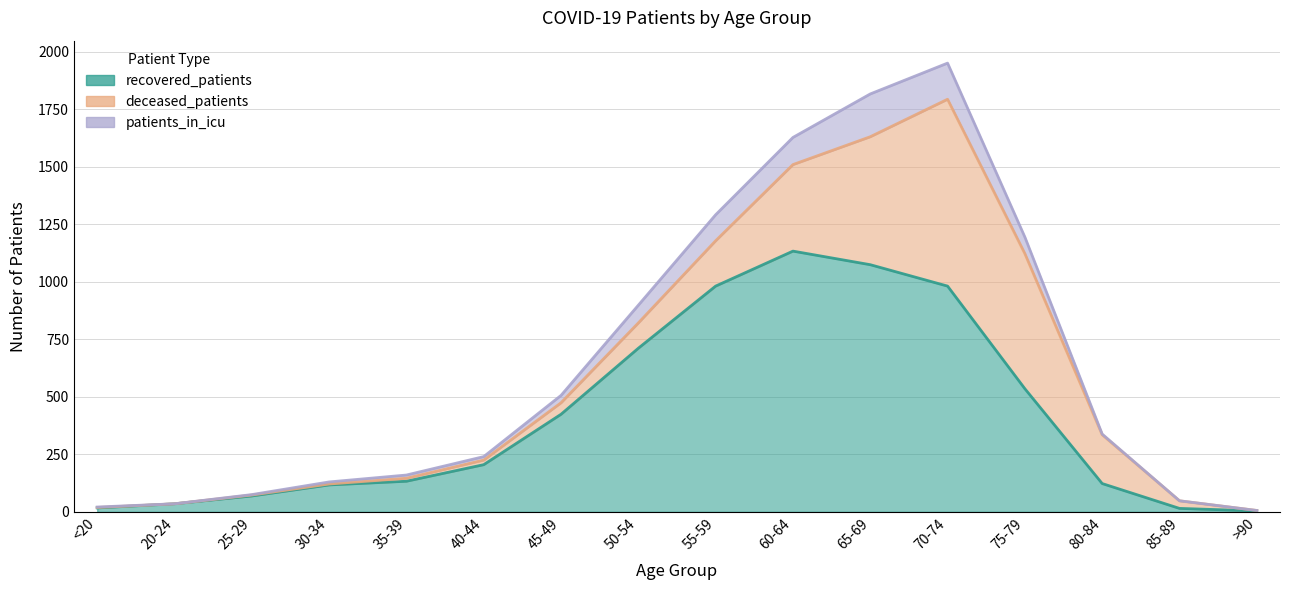

How many positive values does the deceased_patients series have?

15